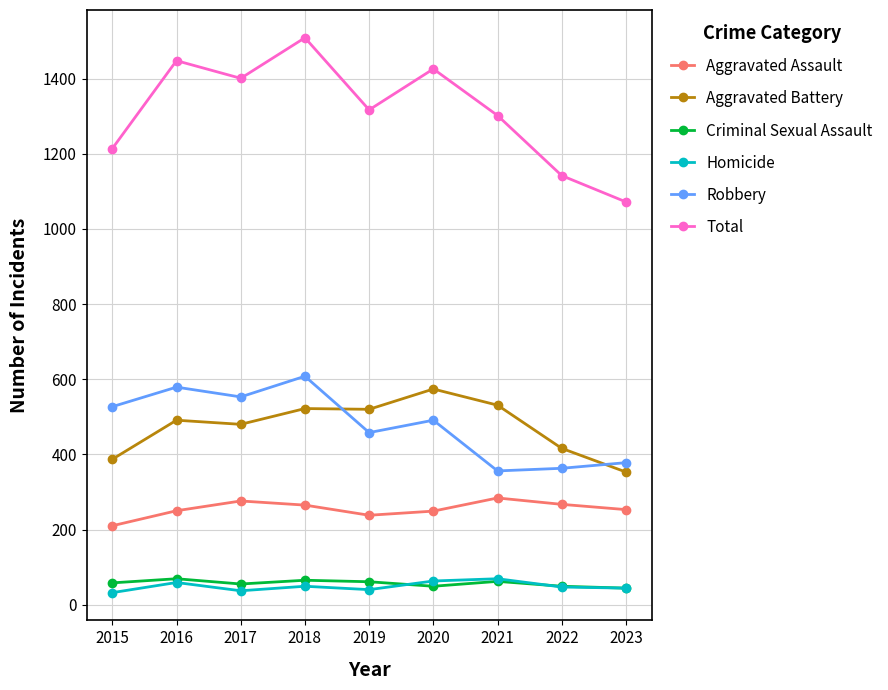

True or false: Total has more than 1 points higher than both neighbors.

True